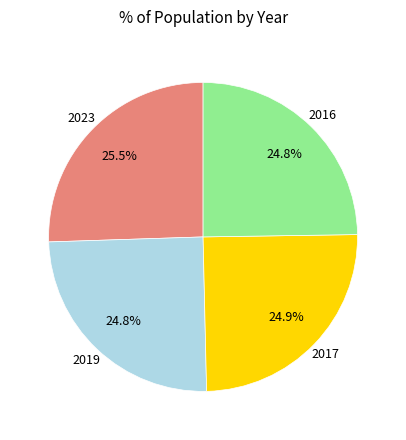

Does any single category account for the majority?

No